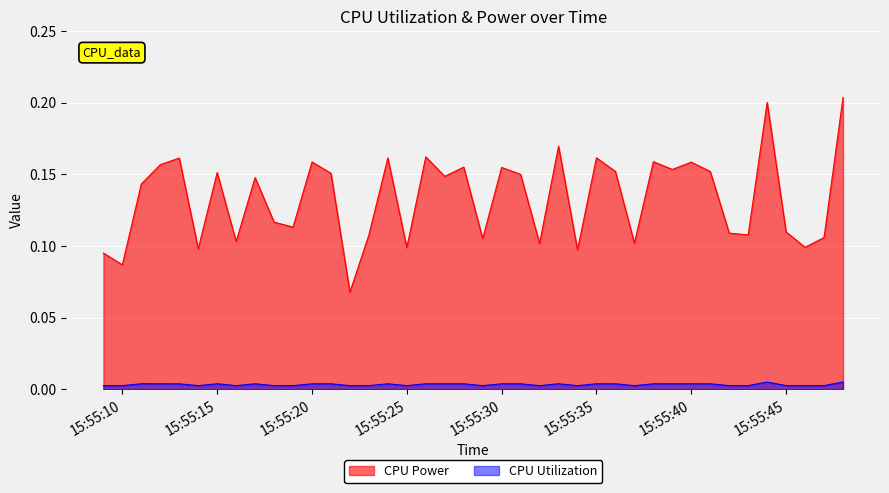

At which category is the sum across all series the highest?

2025-03-26 15:55:48